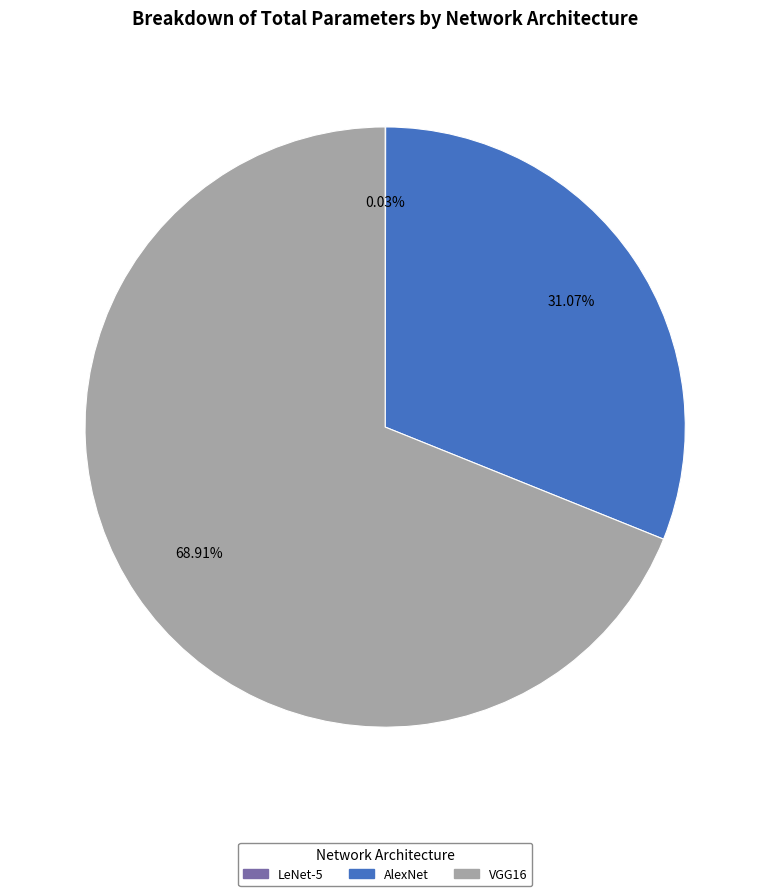

Is there a majority slice in this chart?

Yes